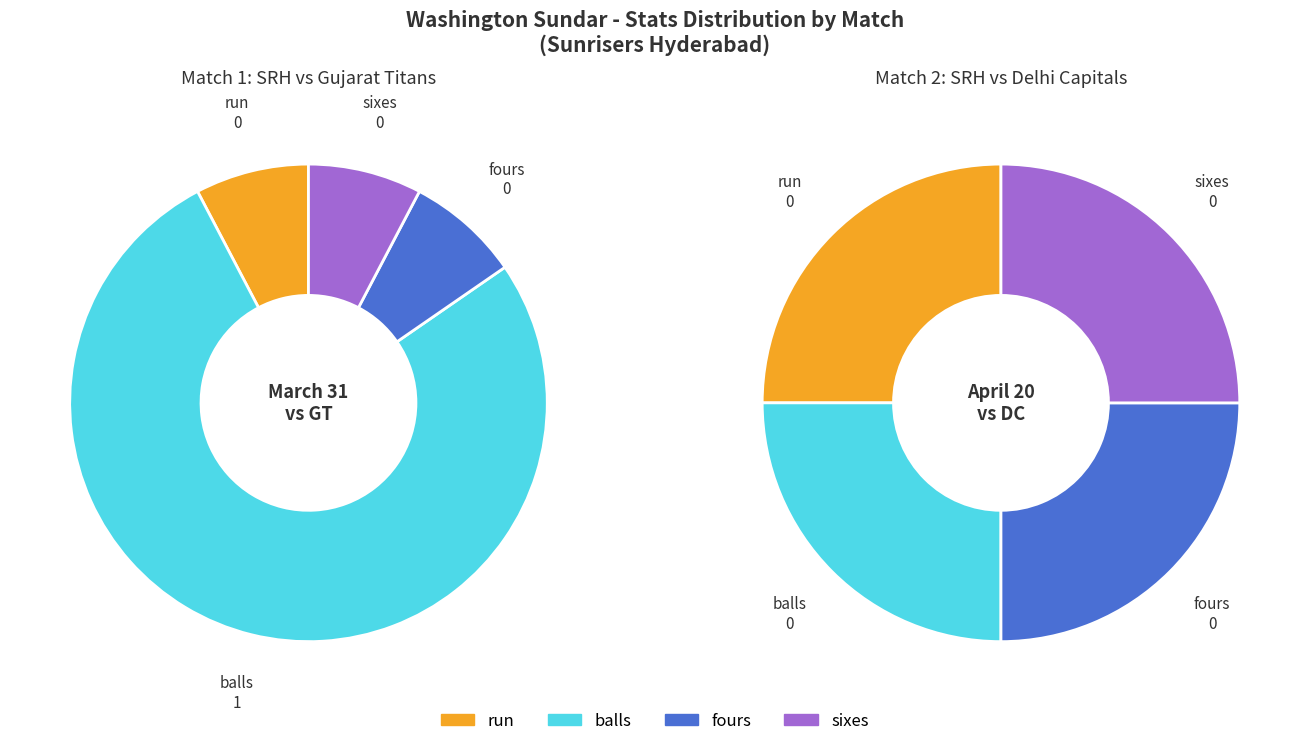

Combined, what portion of the pie is sixes and balls?

100.0%